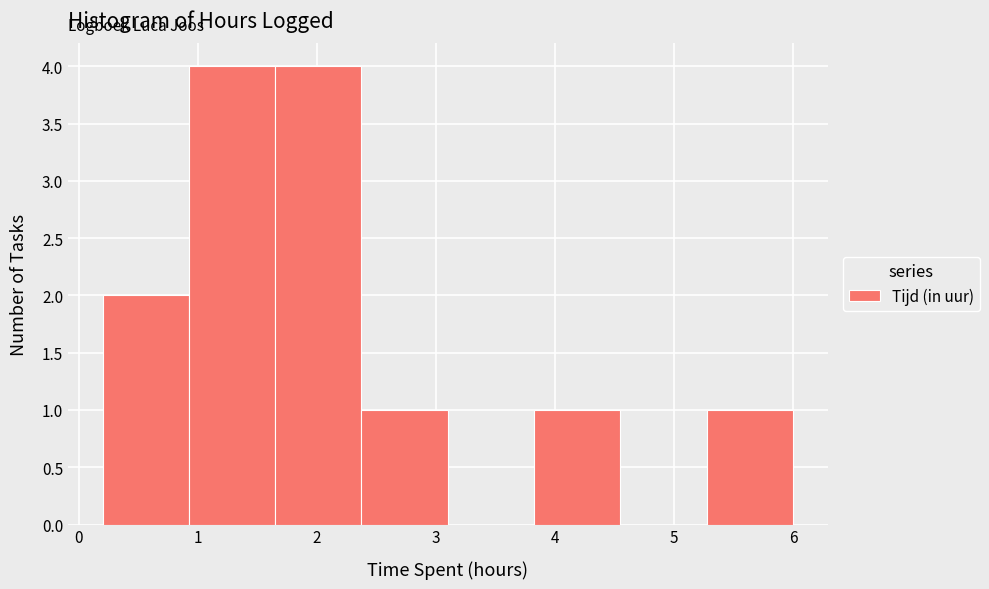

How tall is the bar that spans 1.7 to 2.4 on the x-axis? Neither the bar edges nor the heights are printed on the chart, so give them approximately, as read against the axes.

4